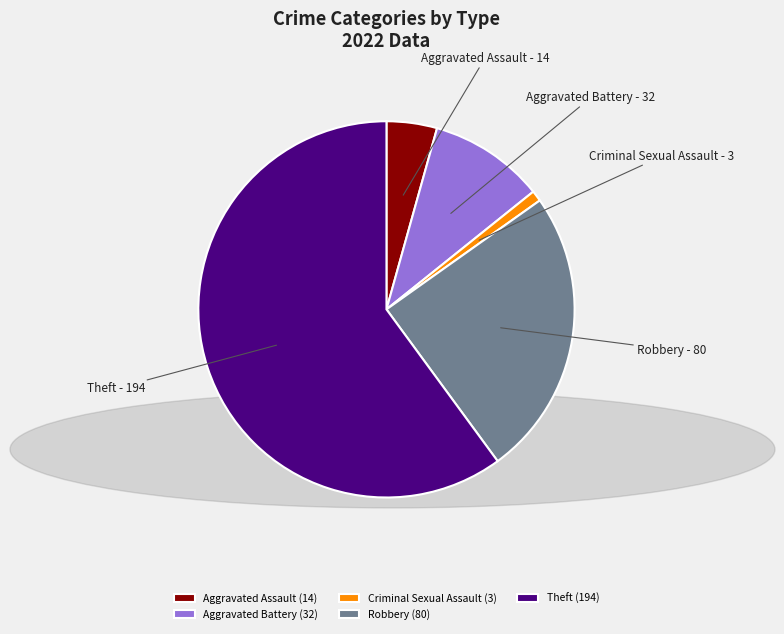

Is there any slice that represents more than half of the pie?

Yes